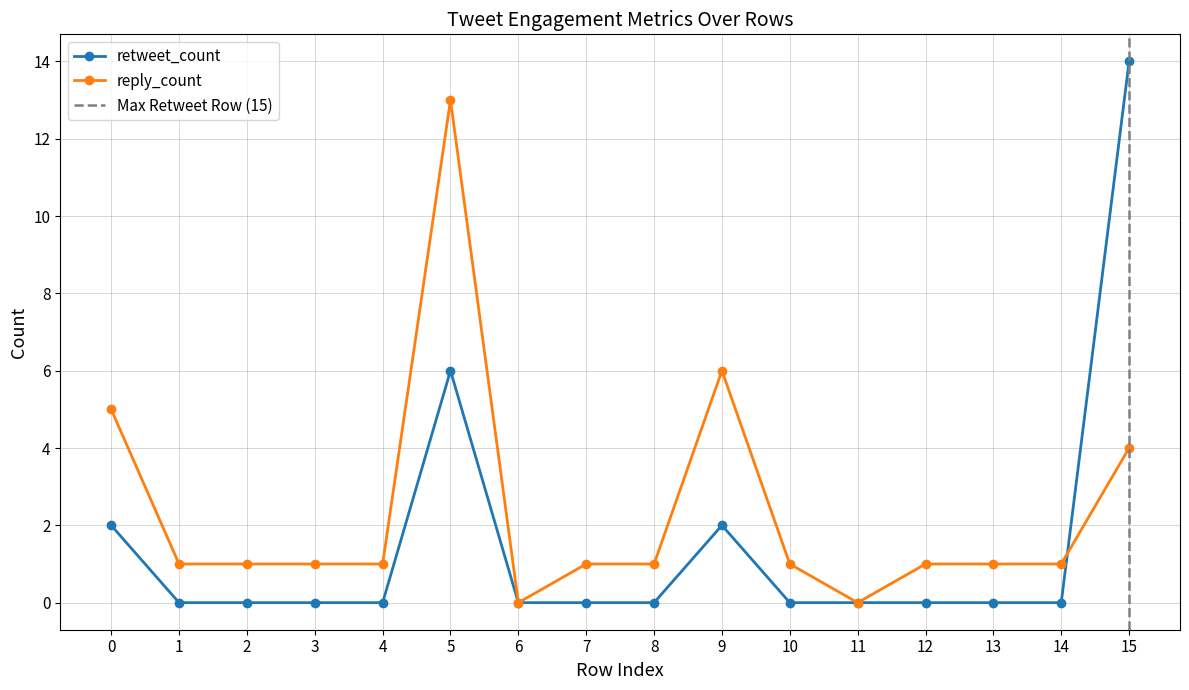

How many times do retweet_count and reply_count cross each other?

1